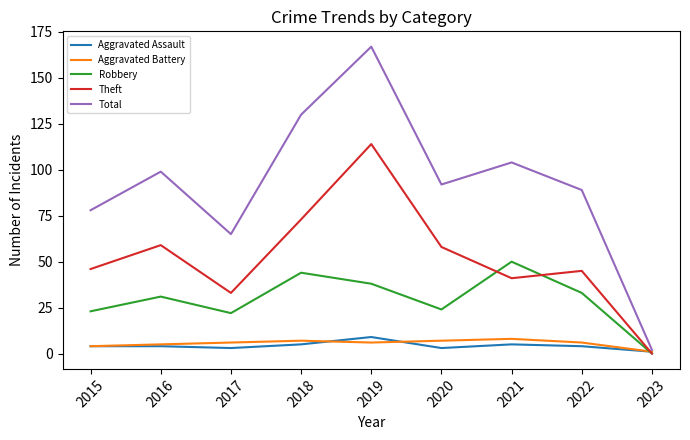

Is it true that Total equals 143 at 2022?

False